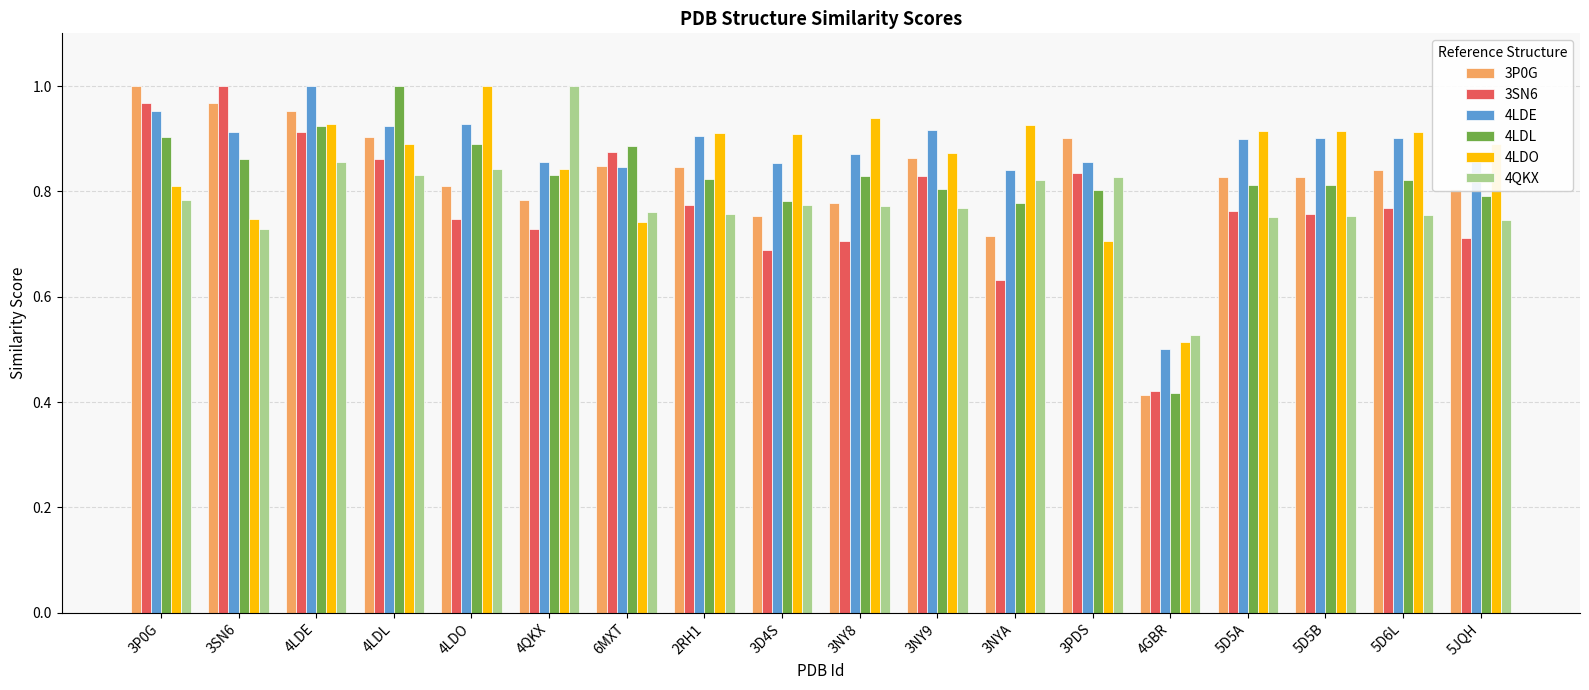

At which label is 4LDL closest to 0?

4GBR